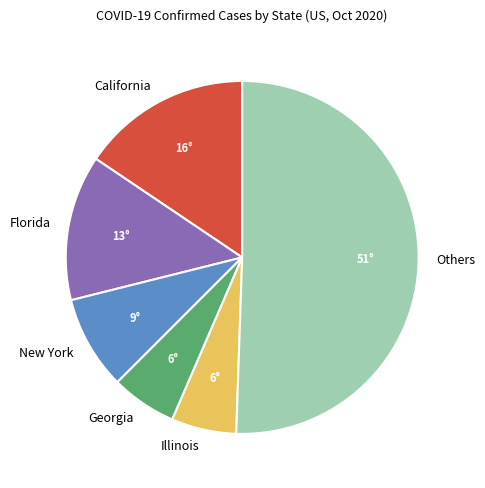

Does Others account for over 50% of the chart?

Yes